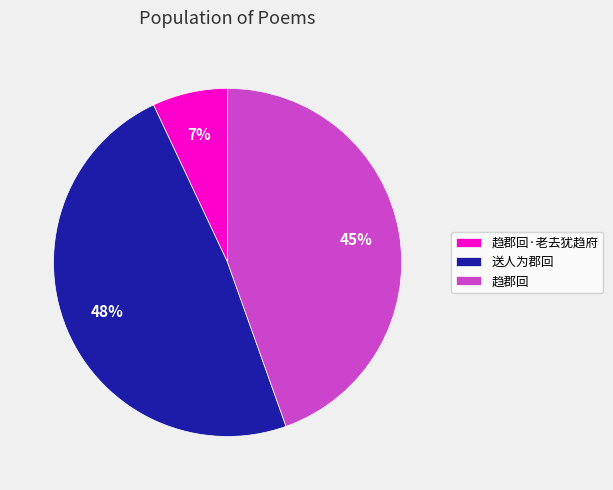

Is the sum of 趋郡回 and 送人为郡回 greater than half?

Yes